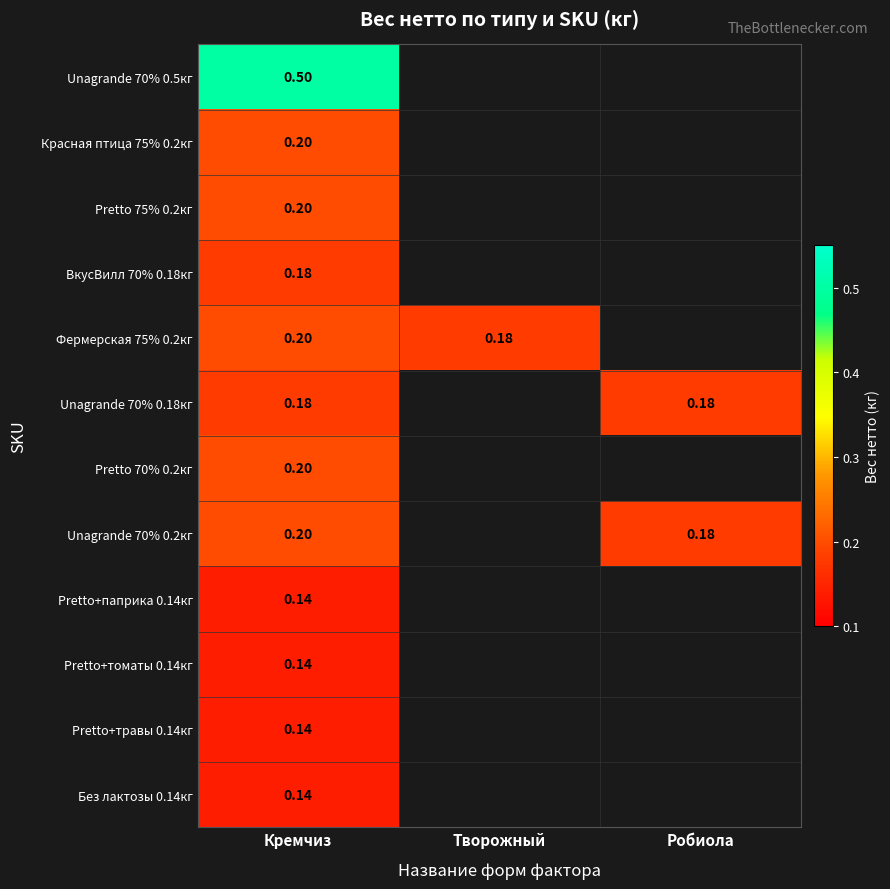

Is the value of Pretto+паприка 0.14кг at Кремчиз greater than the value of Без лактозы 0.14кг at Кремчиз?

No